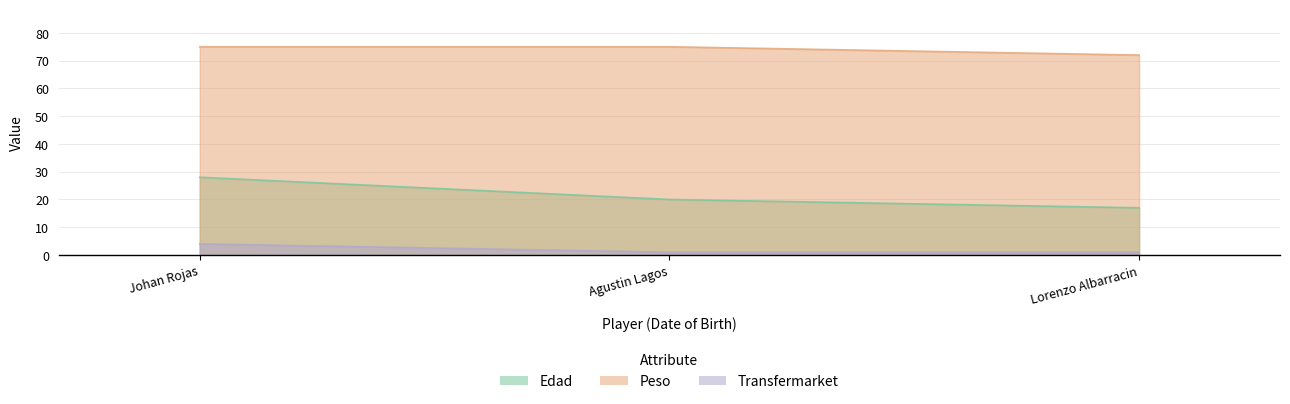

Reading left to right, list all the values displayed in this chart.

Edad: 28	20	17
Peso: 75	75	72
Transfermarket: 4	1	1